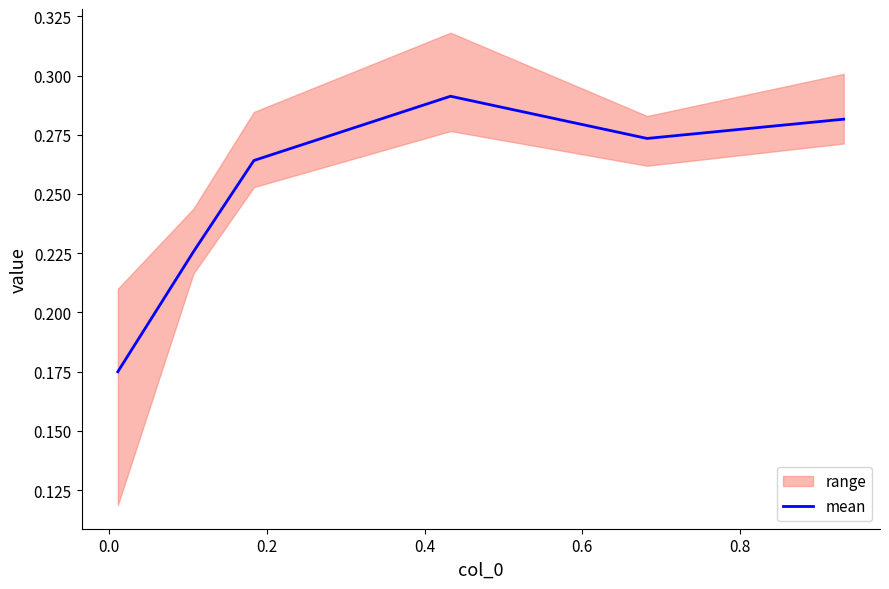

True or false: the data shows 0.3 at 0.2.

True